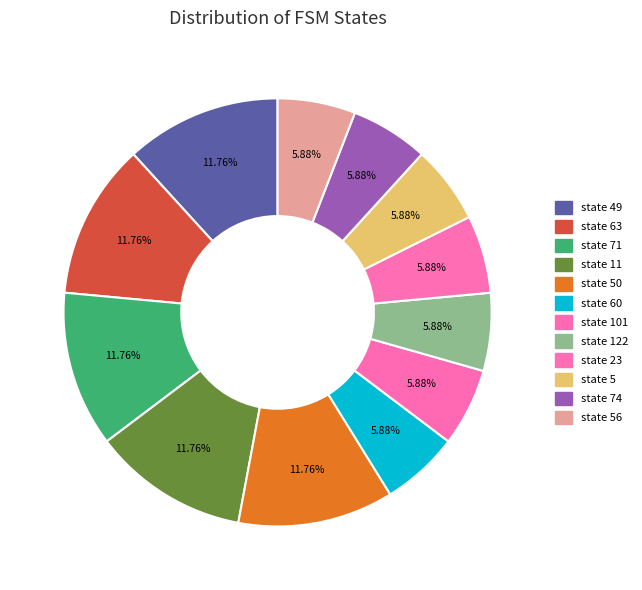

How many slices are in this pie chart?

12